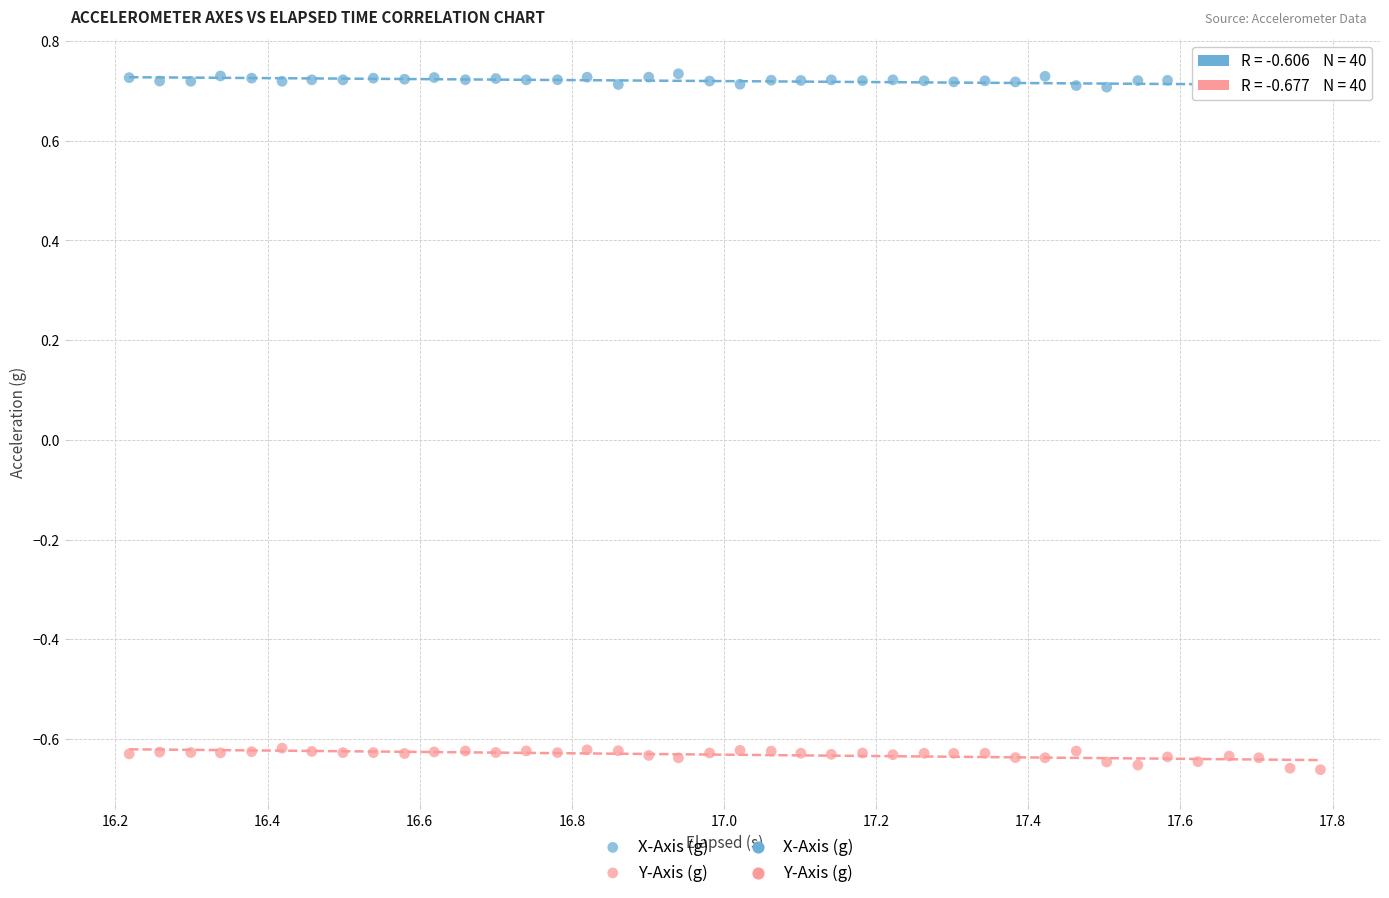

Which series contains the highest Y value?

X-Axis (g)